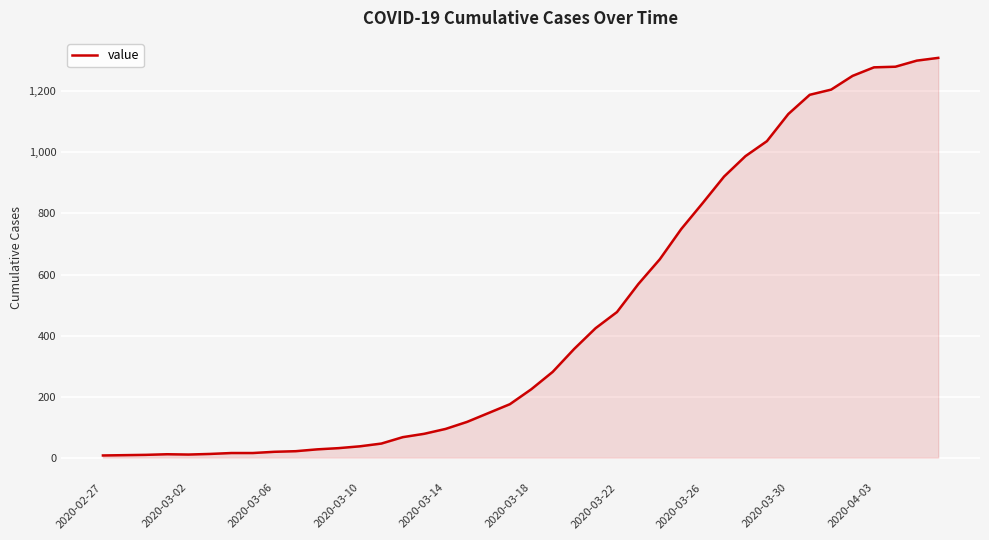

What is the difference between the maximum and minimum values?

1303